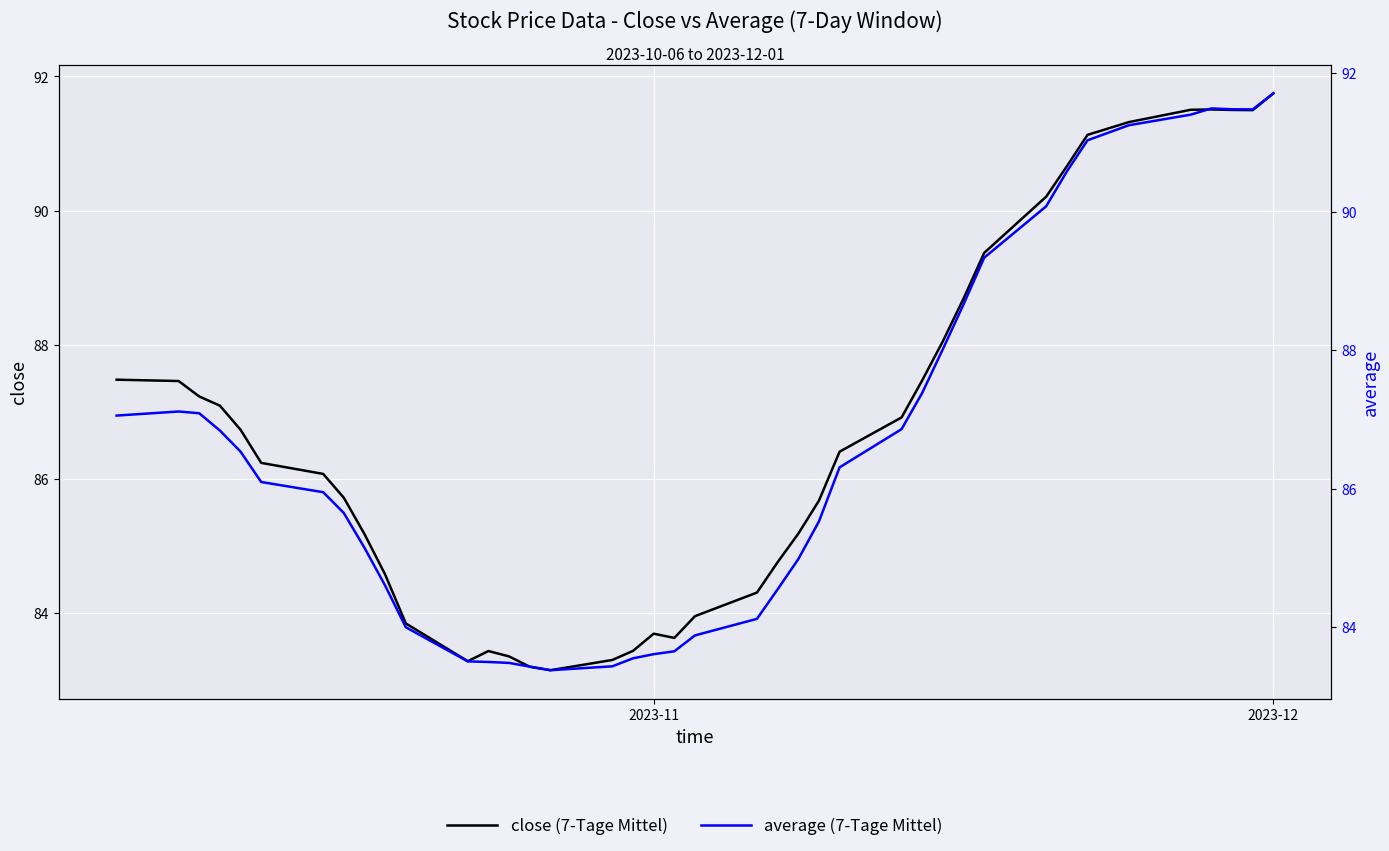

How many distinct data groups are displayed?

2